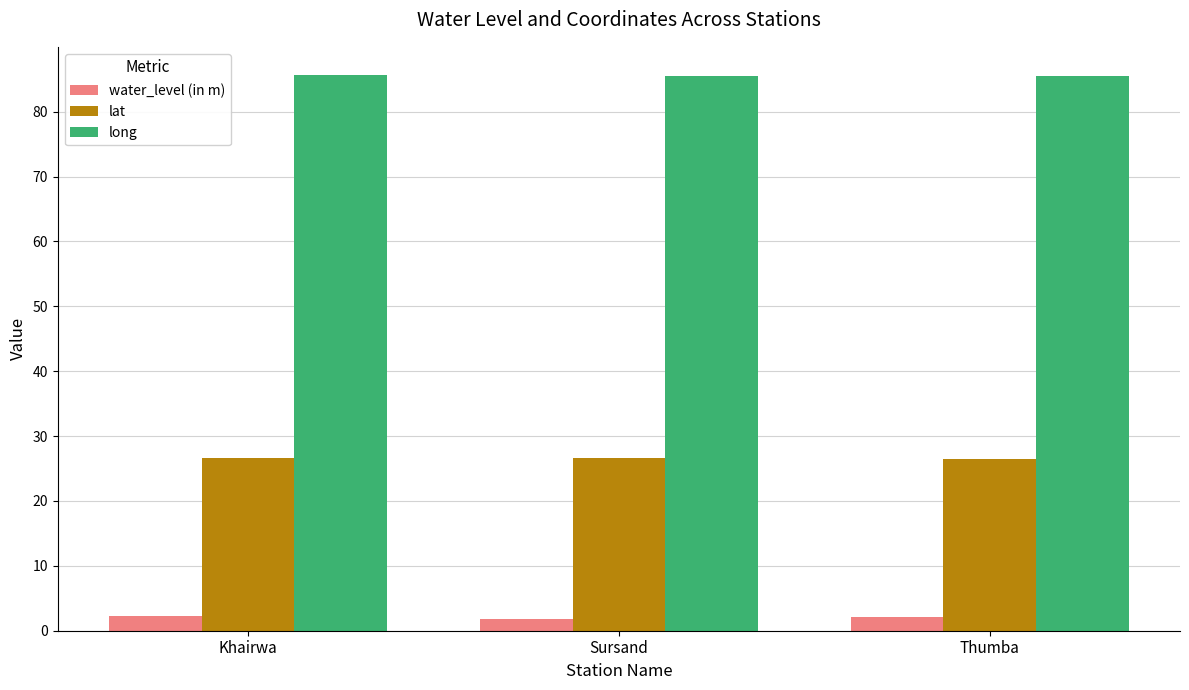

Where does the water_level (in m) series first go above 2?

Khairwa